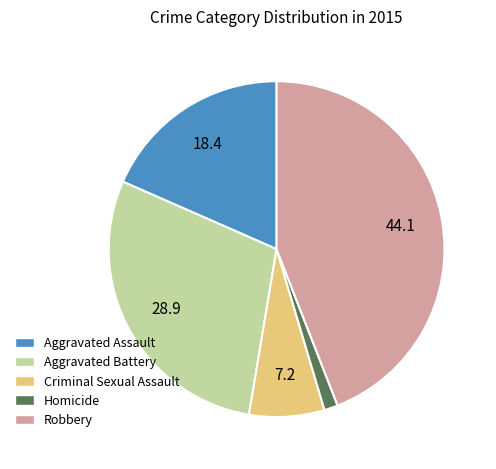

Does Aggravated Battery represent more than half of the total?

No